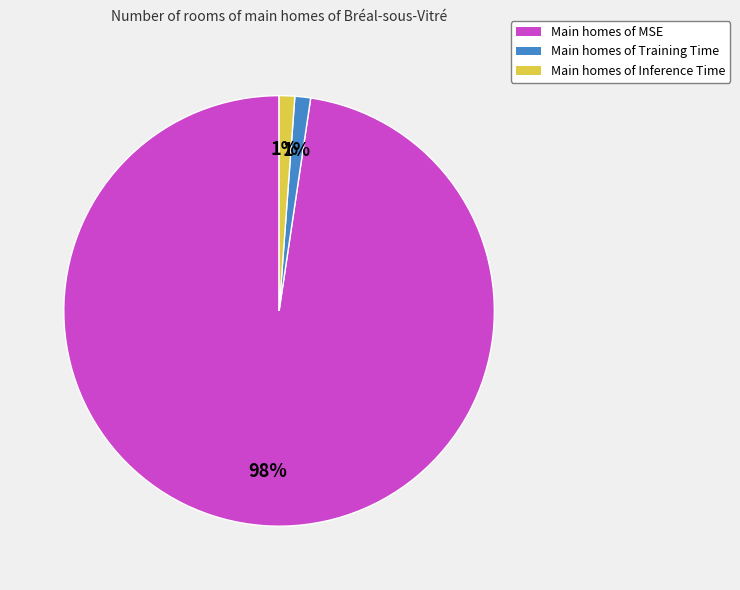

Does any single category account for the majority?

Yes